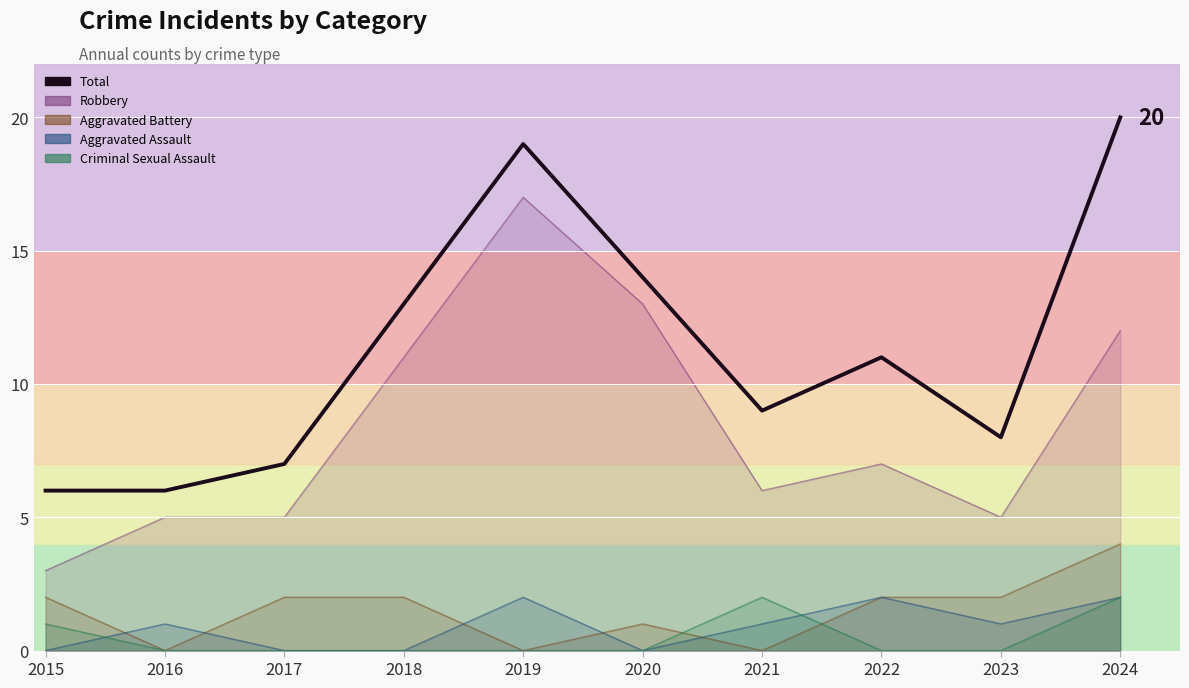

What is the difference between the second highest and second lowest values?

13